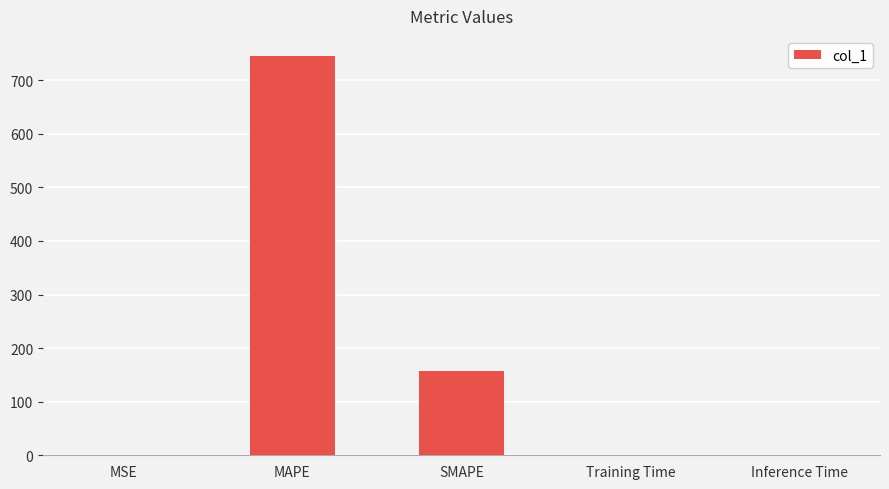

What is the maximum value shown in the chart?

745.4